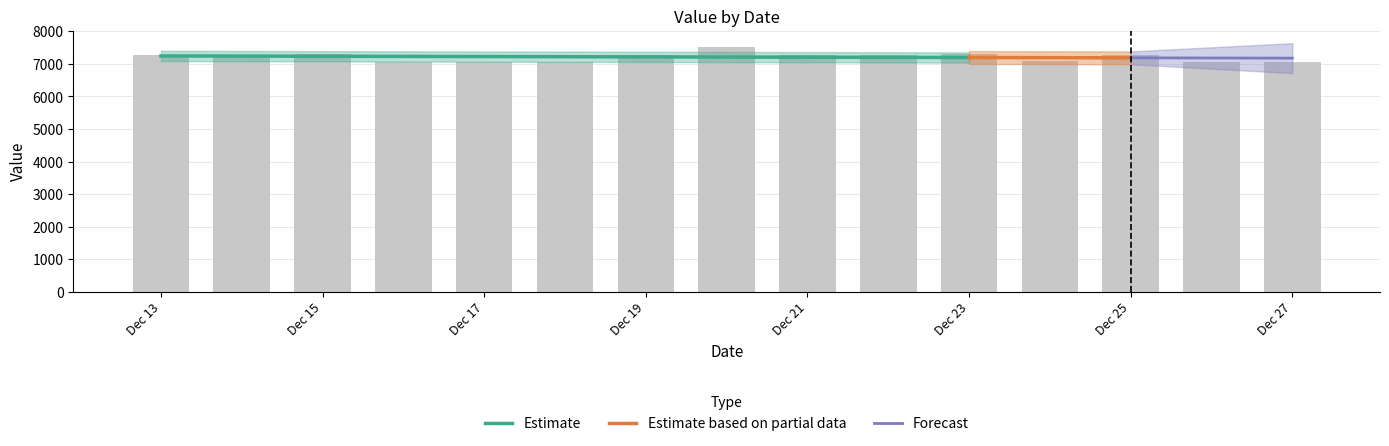

What is the sum of the values at 2019-12-24 and 2019-12-26?

14156.4